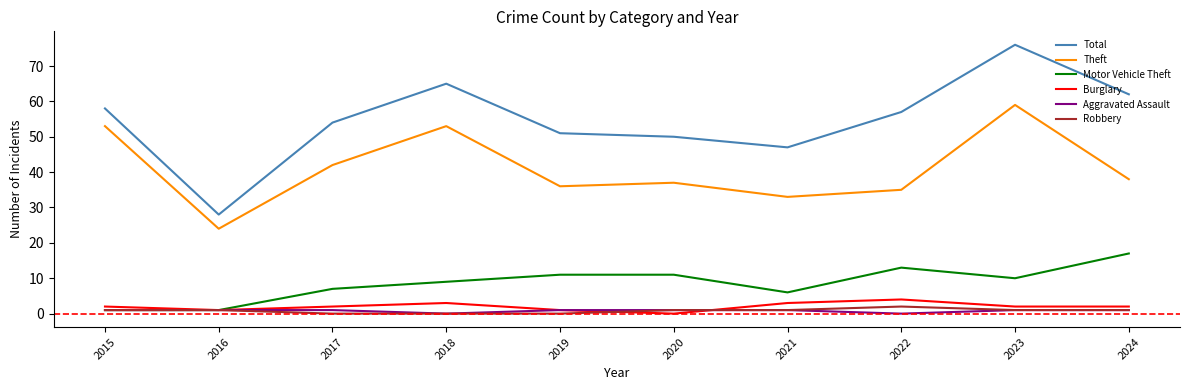

True or false: Robbery and Theft cross at least once.

False